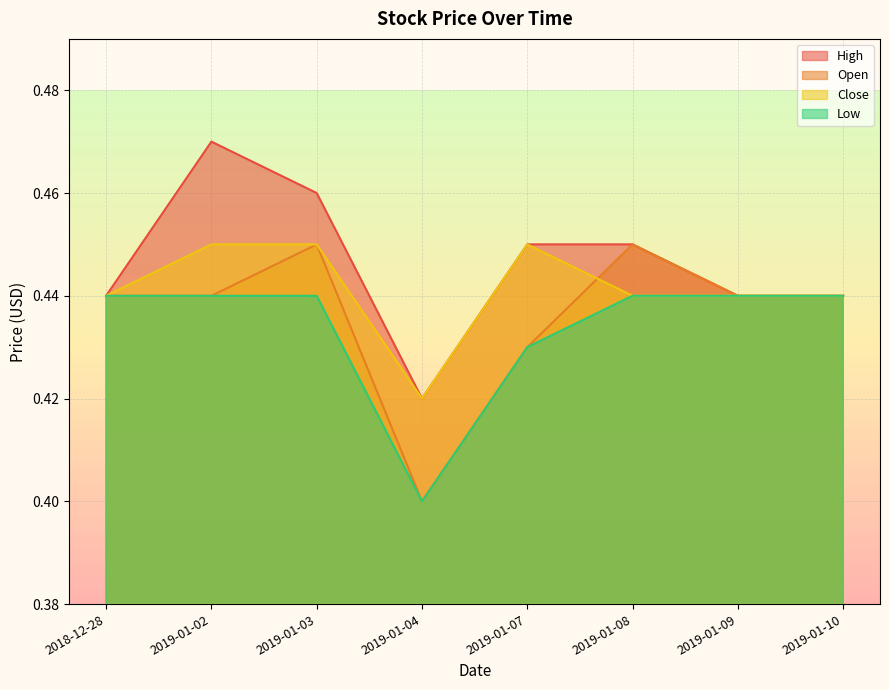

Between 2018-12-28 and 2019-01-08, which series saw the biggest shift?

High